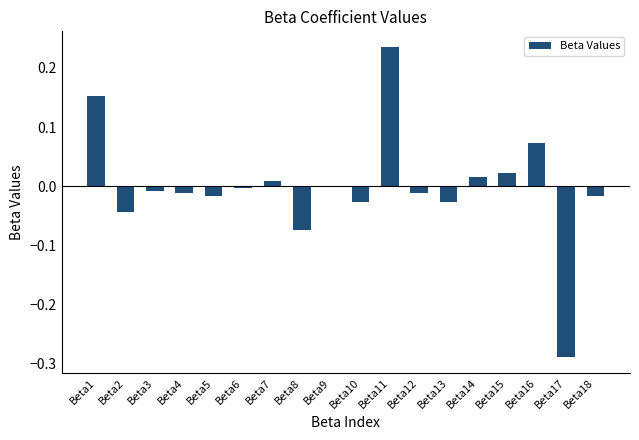

Which label corresponds to the largest value in the chart?

Beta11